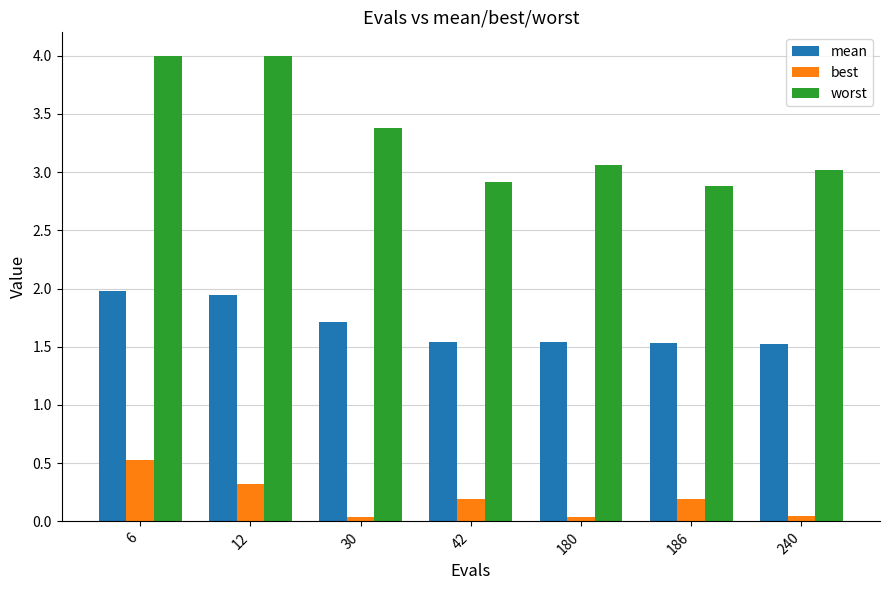

Which series has the widest spread of values?

worst